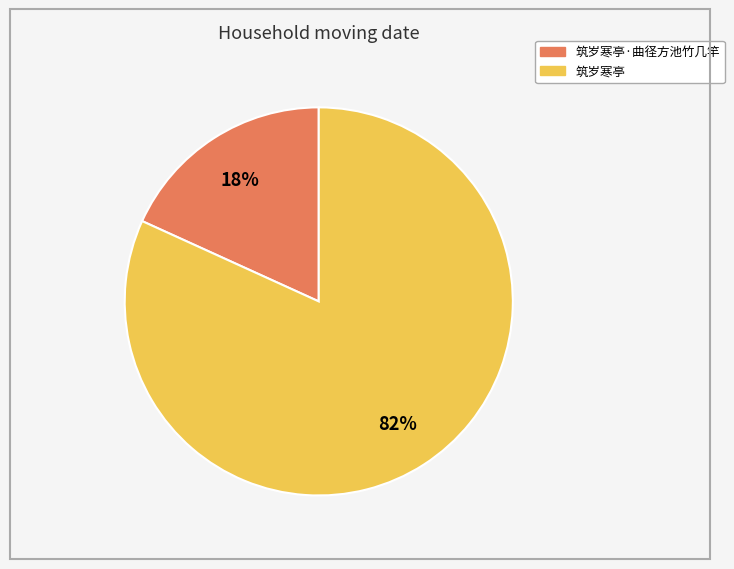

Is there any slice that represents more than half of the pie?

Yes